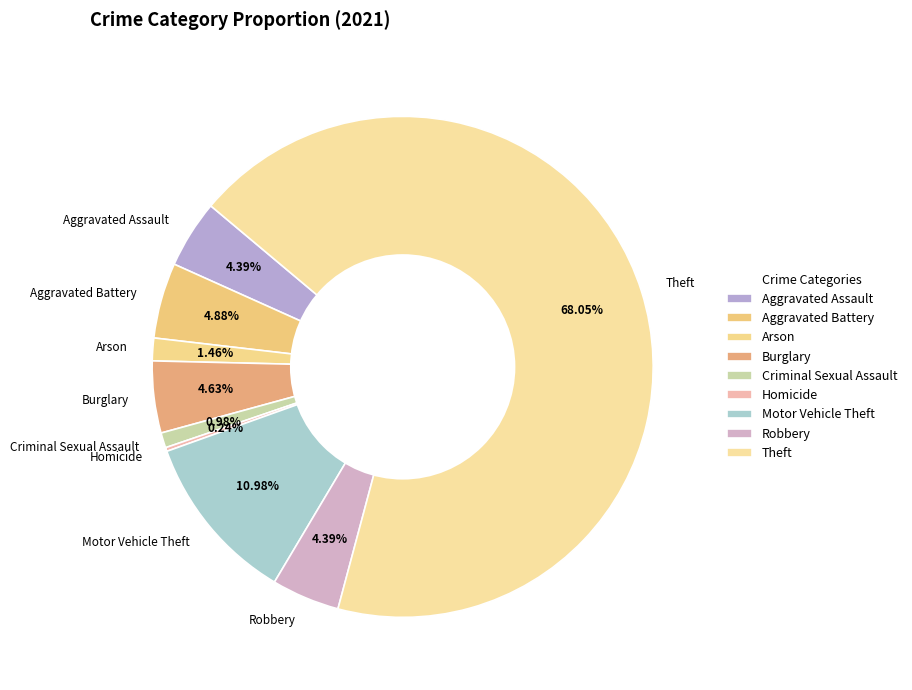

What percentage is the Arson slice, to the nearest percent?

1%